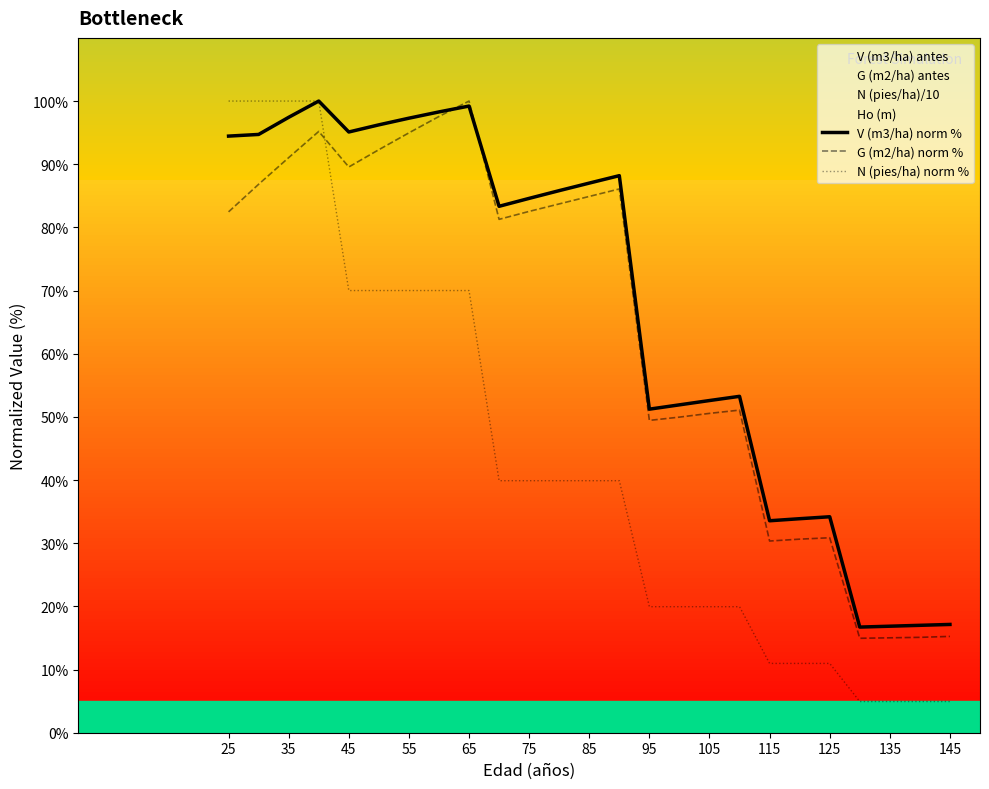

Where does the N (pies/ha) norm % series first go above 39?

25